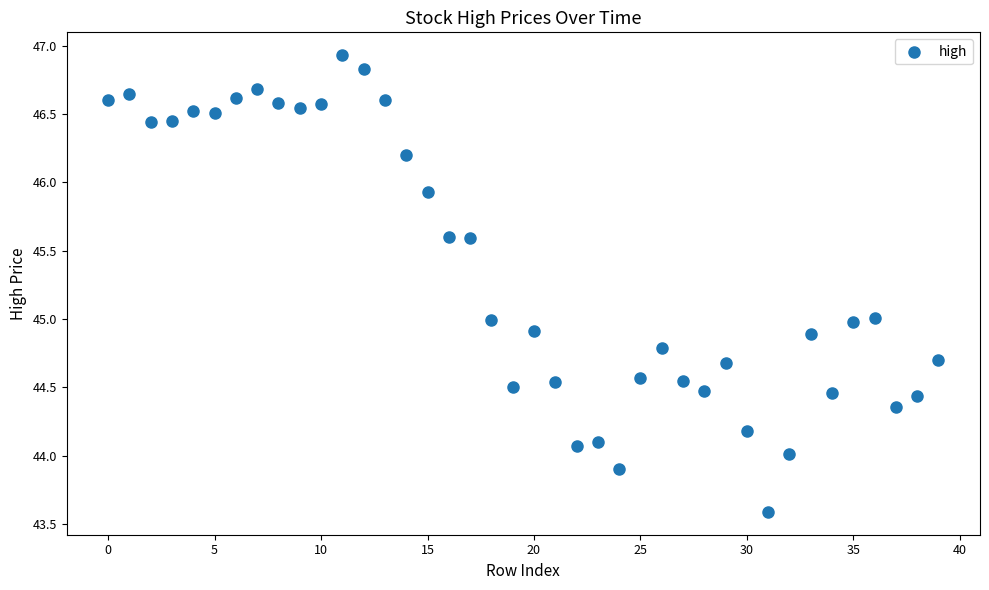

What is the range of Y values (max minus min)?

3.3